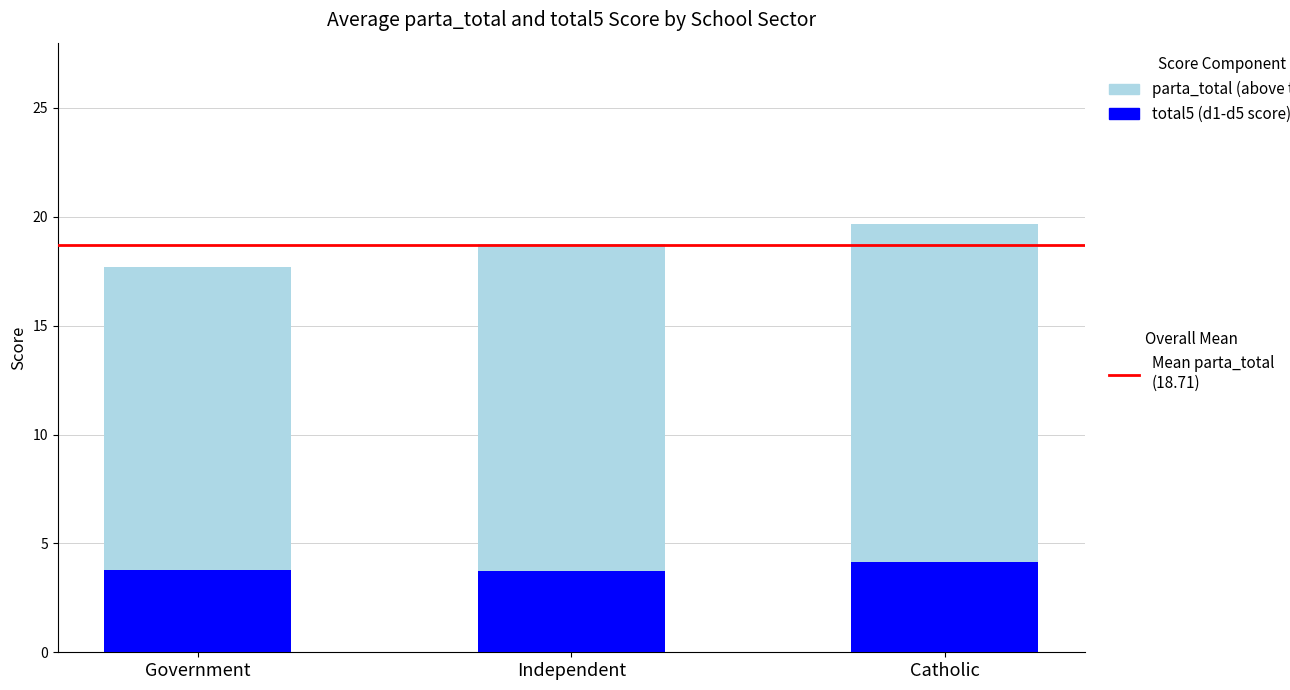

What is the total value across all series at Catholic?

19.7